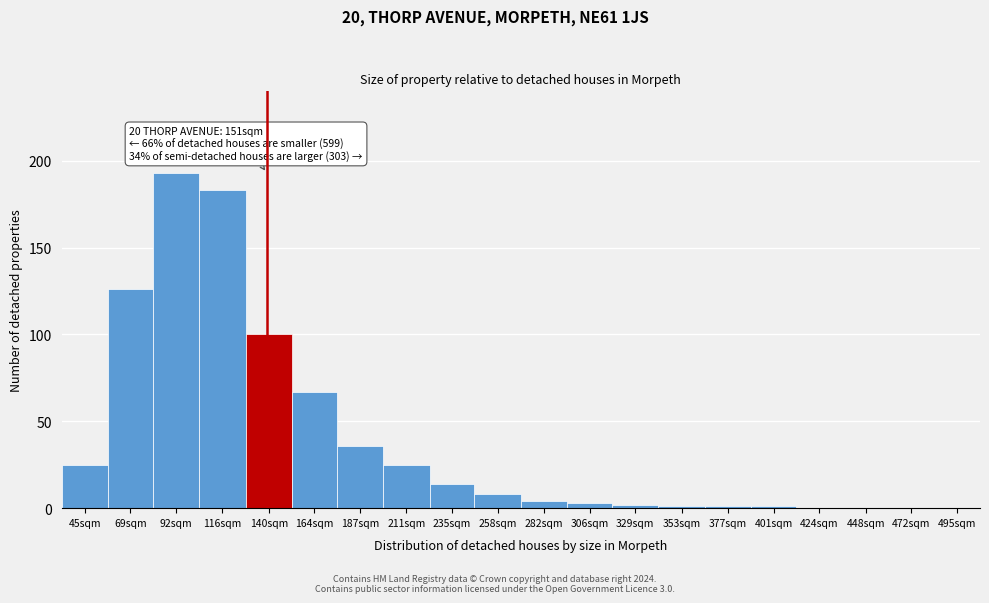

Reading left to right, list all the values displayed in this chart.

45sqm=25	69sqm=126	92sqm=193	116sqm=183	140sqm=100	164sqm=67	187sqm=36	211sqm=25	235sqm=14	258sqm=8	282sqm=4	306sqm=3	329sqm=2	353sqm=1	377sqm=1	401sqm=1	424sqm=0	448sqm=0	472sqm=0	495sqm=0